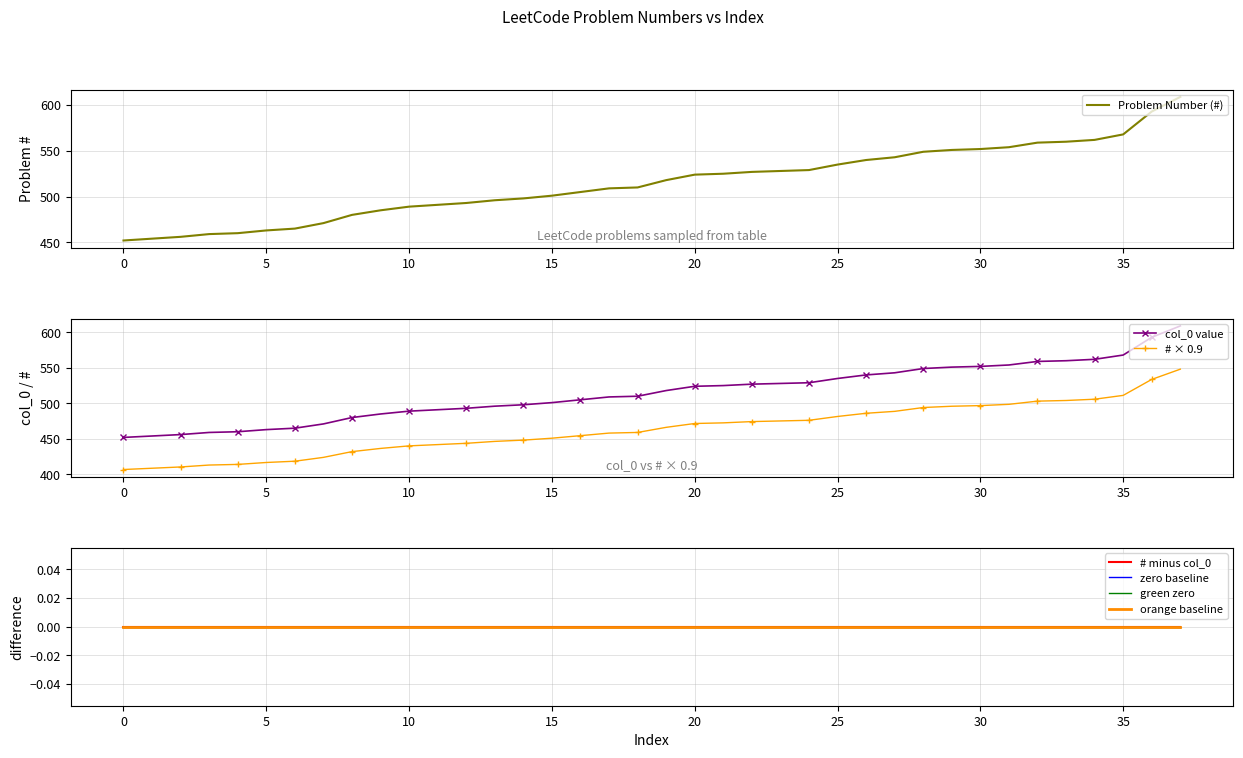

Reading left to right, transcribe all the data shown in this chart.

Problem Number (#): 452	454	456	459	460	463	465	471	480	485	489	491	493	496	498	501	505	509	510	518	524	525	527	528	529	535	540	543	549	551	552	554	559	560	562	568	593	609
col_0 index: 452	454	456	459	460	463	465	471	480	485	489	491	493	496	498	501	505	509	510	518	524	525	527	528	529	535	540	543	549	551	552	554	559	560	562	568	593	609